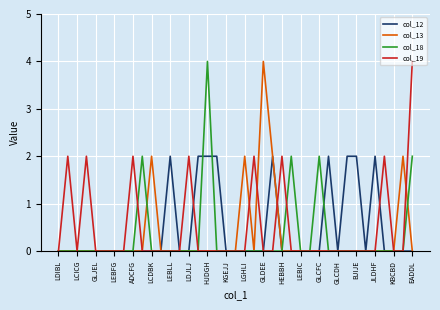

What is the greatest value displayed?

4